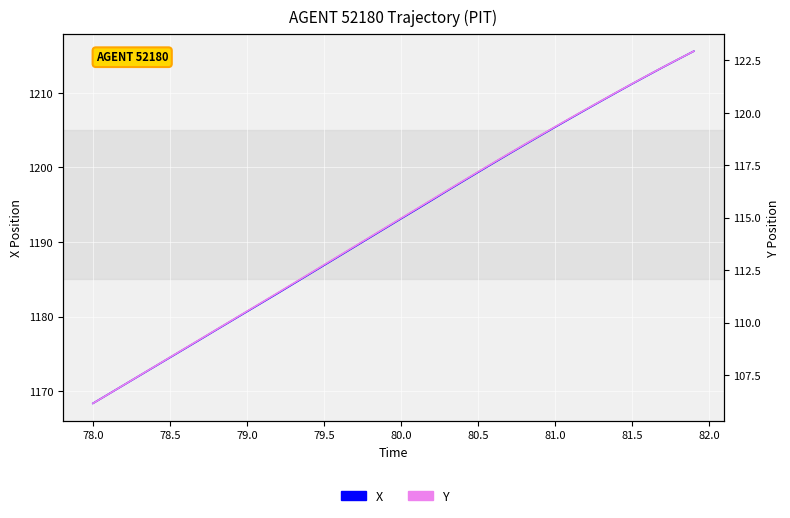

How many values in the X series are below 1193?

20